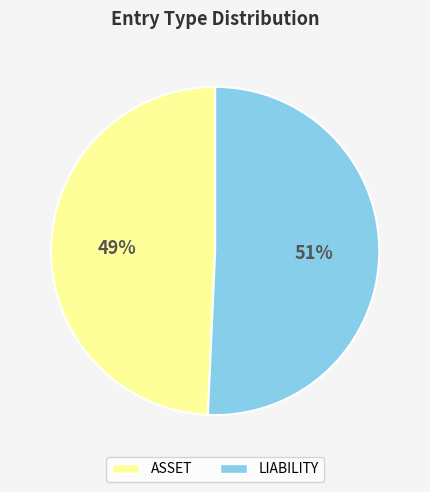

The ASSET slice represents 49% of the pie. True or false?

True